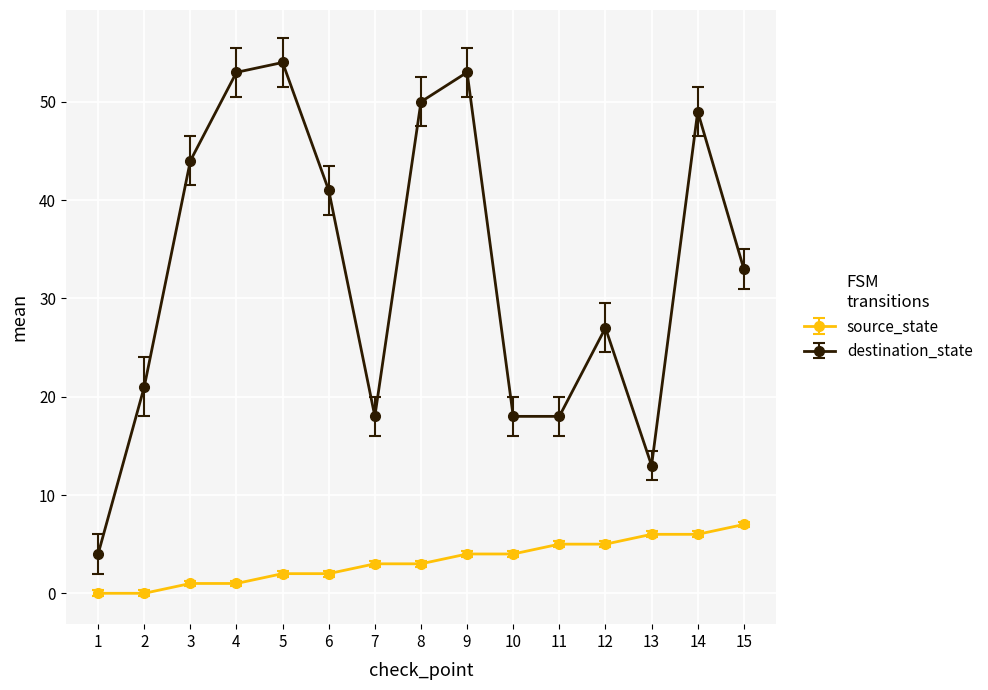

What is the sum of all destination_state values?

496